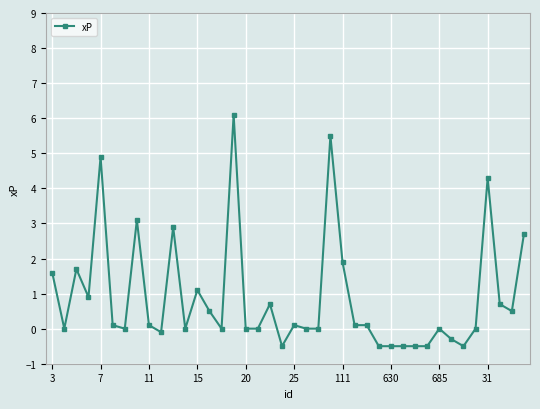

True or false: the data has more than 2 interior local peaks.

True